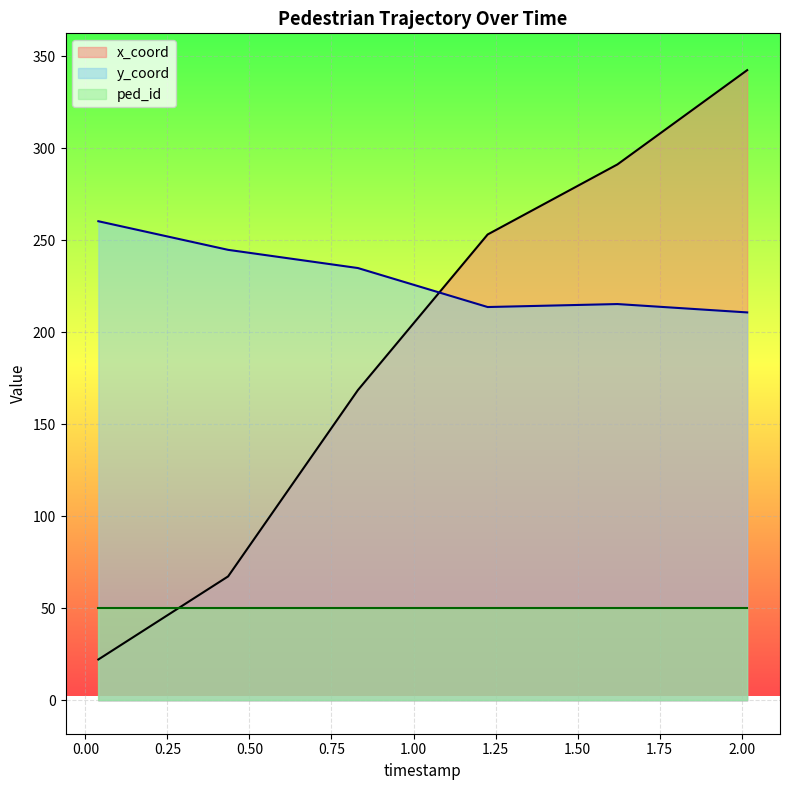

True or false: x_coord has more than 0 interior local peaks.

False